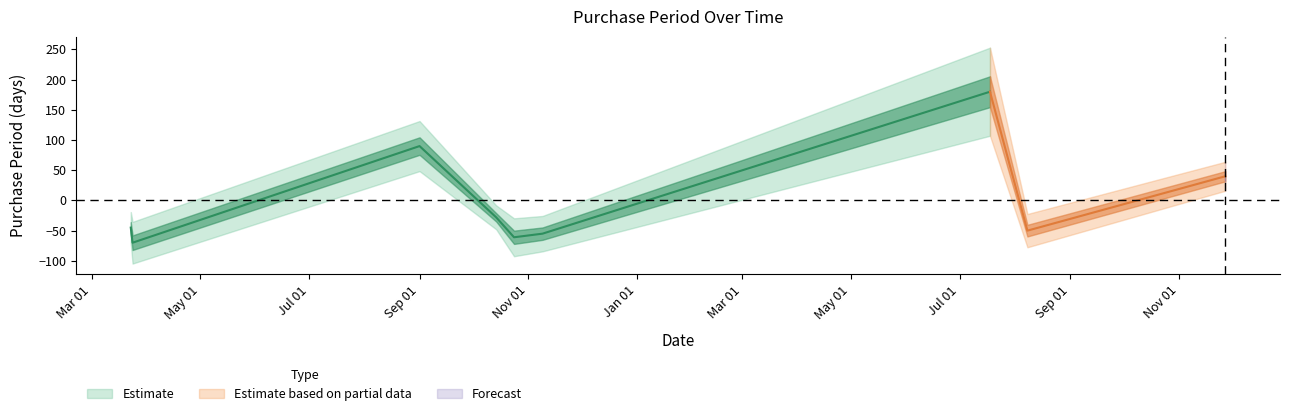

How many values exceed 26?

4